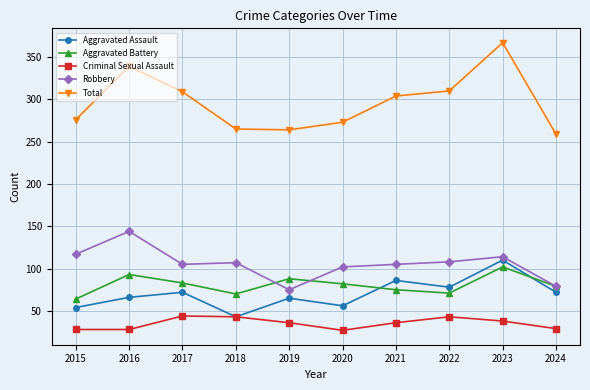

What value does the Total series have at 2021?

304